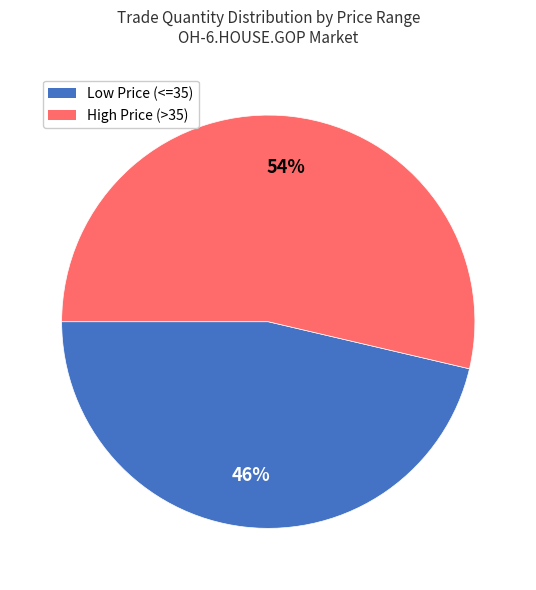

To the nearest percent, what is the average slice percentage?

50%